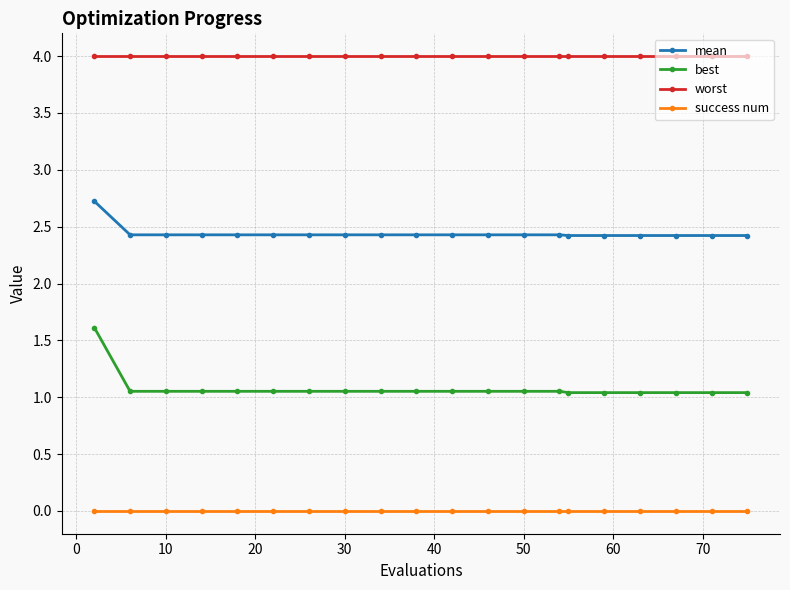

Is this an area chart (filled region under the line)?

No